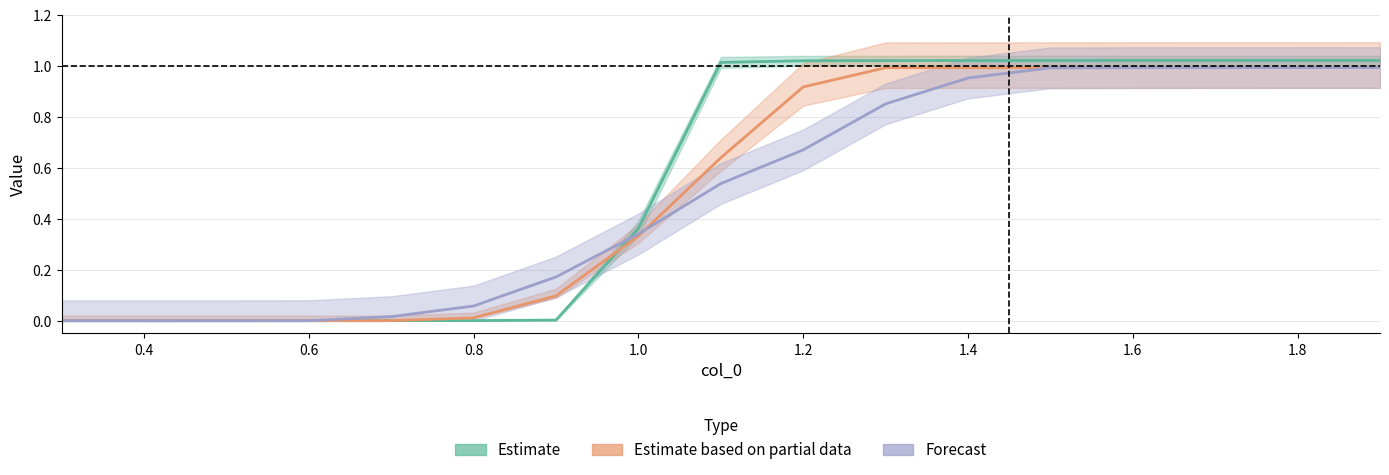

At how many categories does at least one series exceed 0?

16